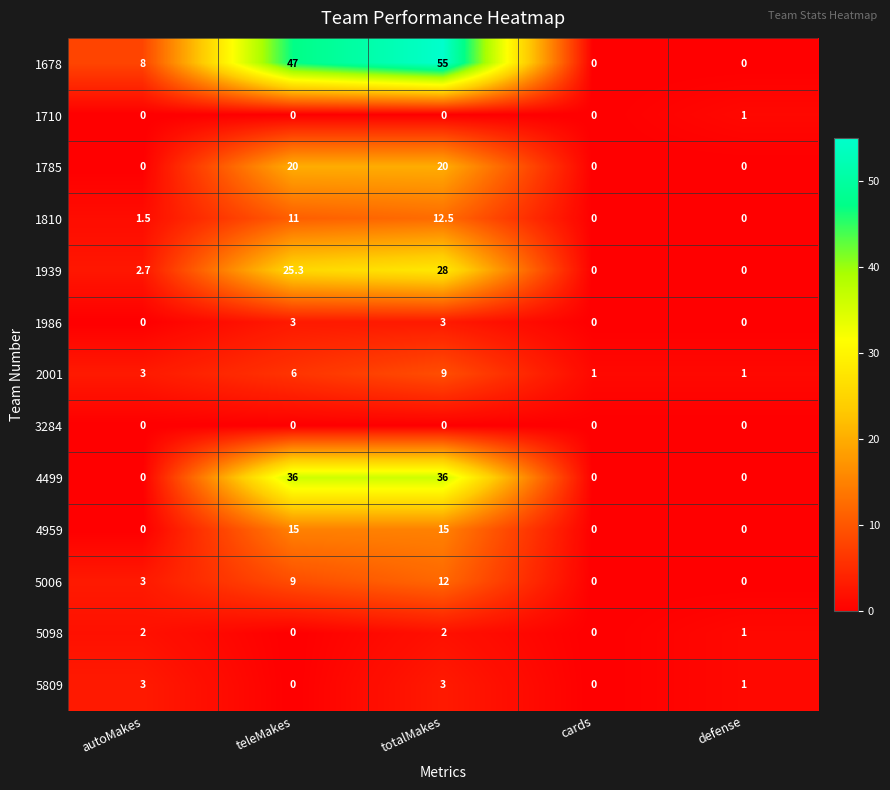

Count the 5098 values in the range 0 to 2.

5